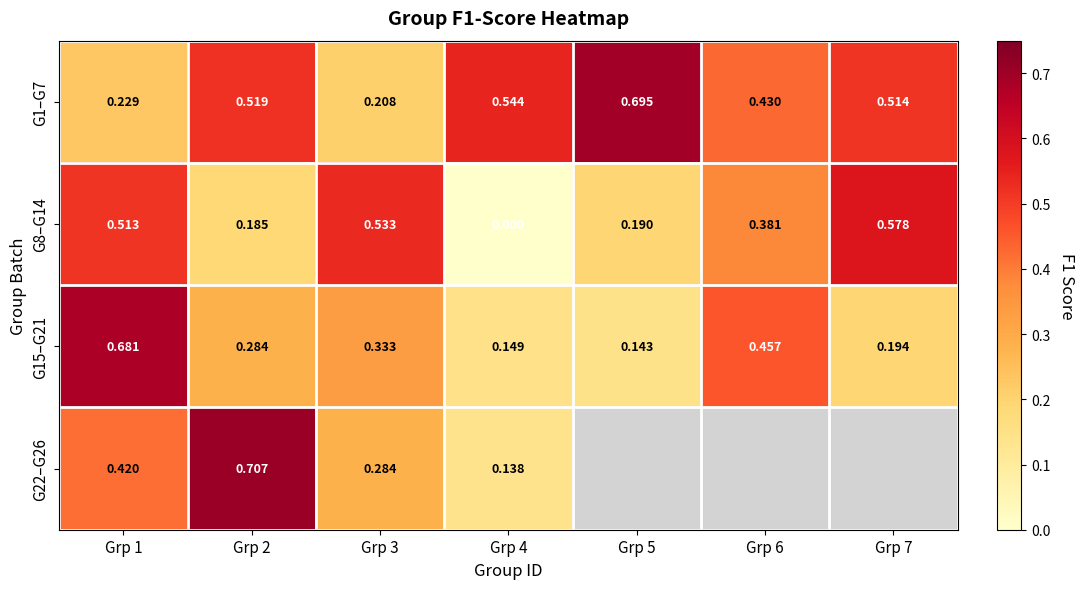

Is the value of G1–G7 at Grp 1 greater than the value of G15–G21 at Grp 1?

No